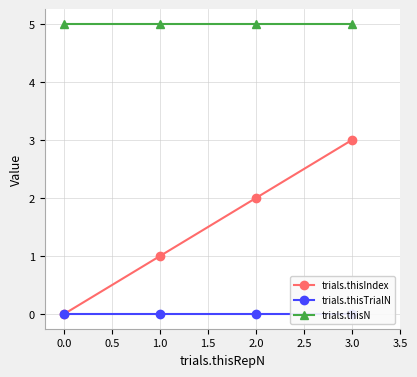

The trials.thisN series shows 3 at 1.0. True or false?

False